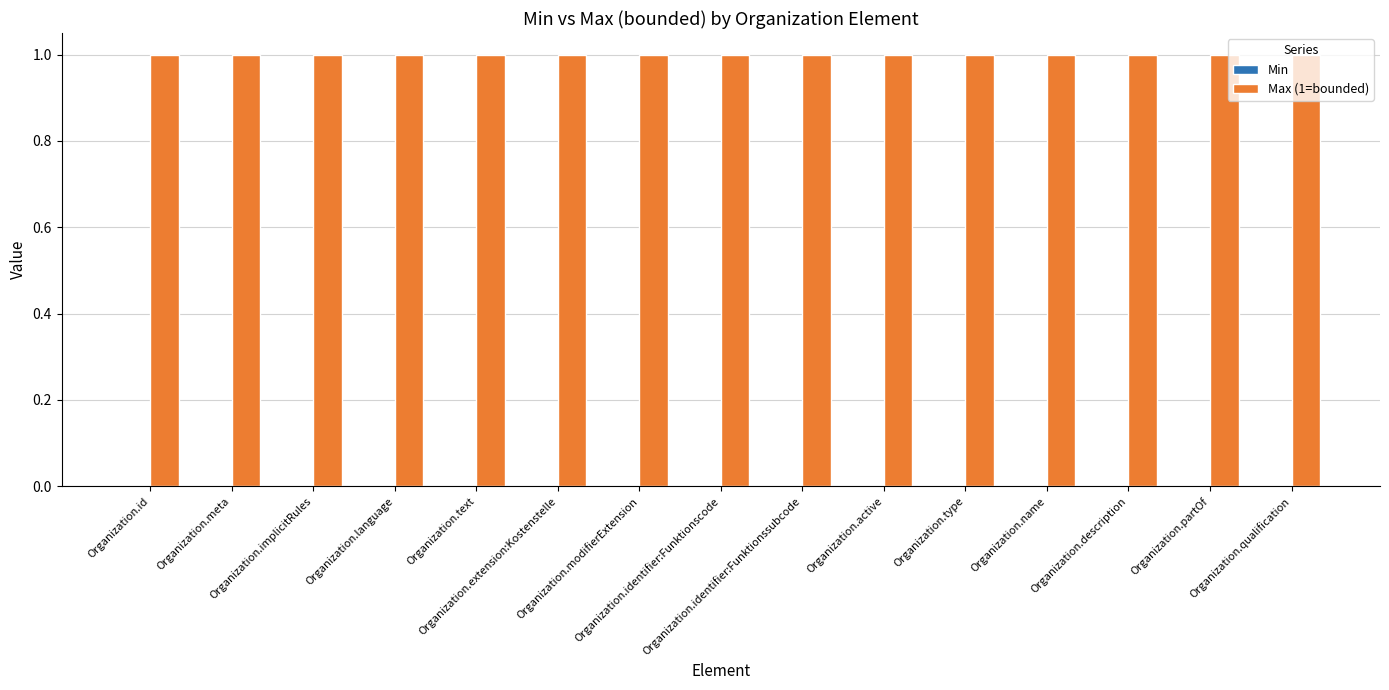

Does the chart contain stacked bars?

No